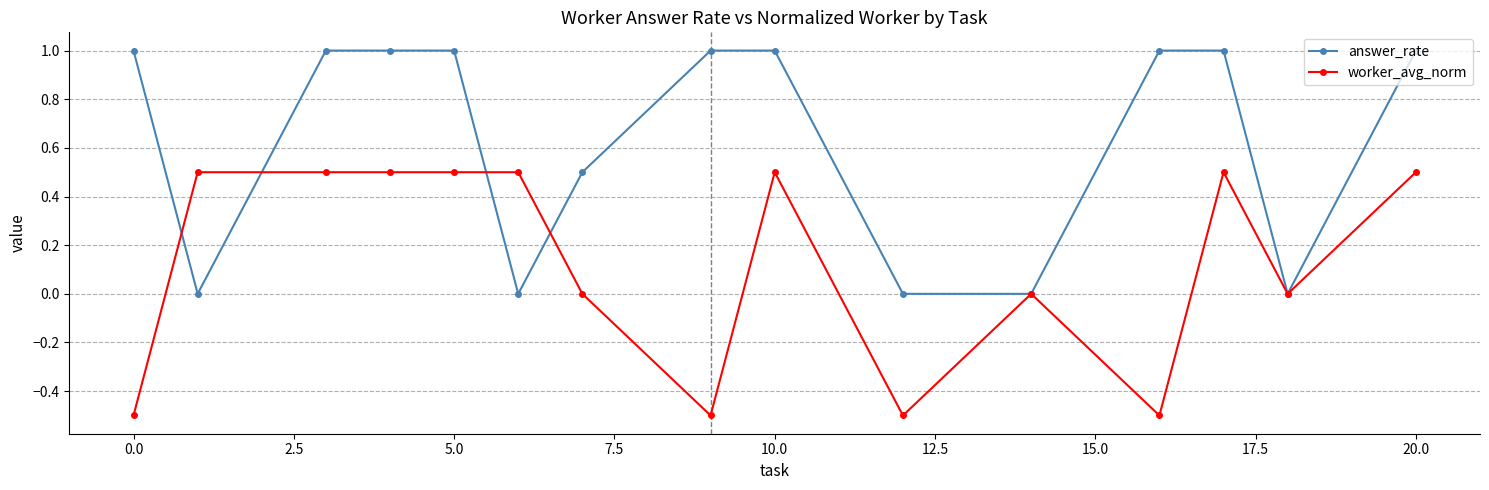

What is the value of the worker_avg_norm point at the 2nd from the left?

0.5